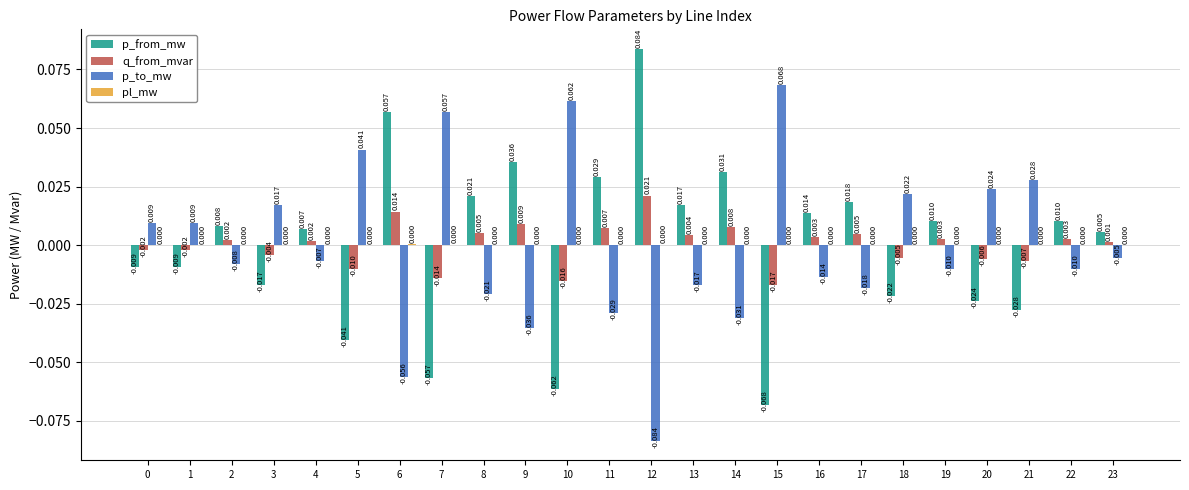

Which series has the largest total across all categories?

p_from_mw